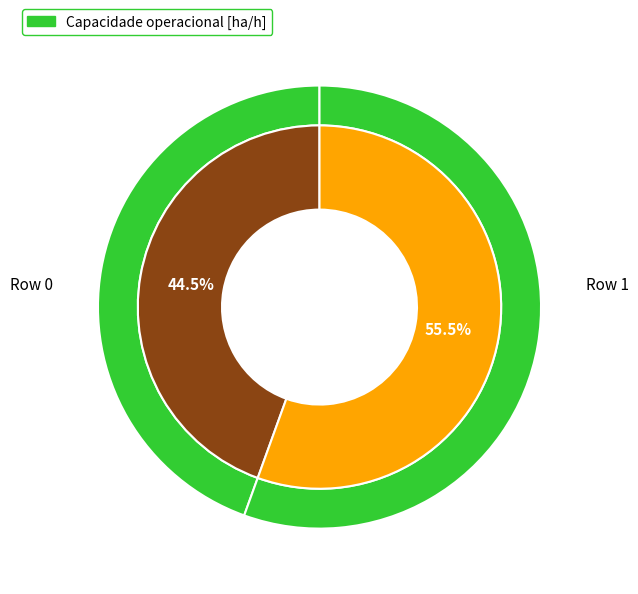

Which category has the smallest portion of the pie?

Row 0